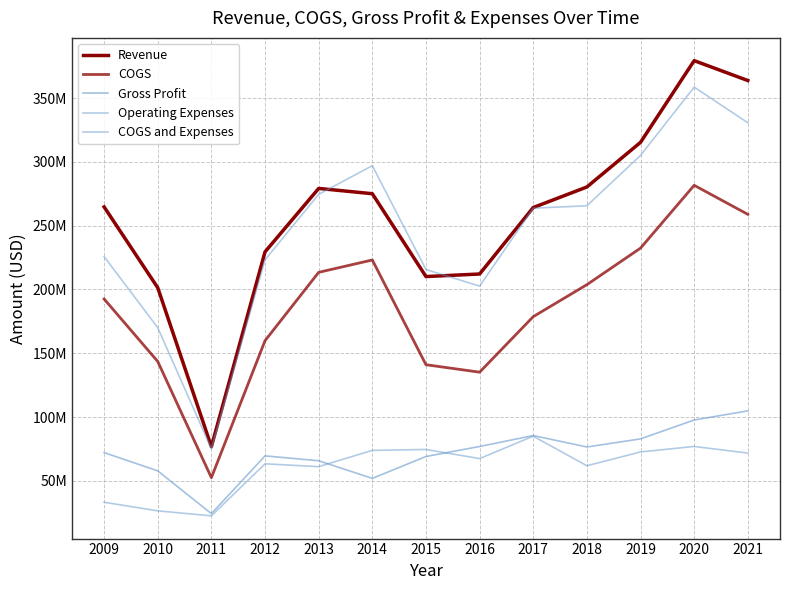

Is it true that Operating Expenses equals 33234000 at 2009?

True